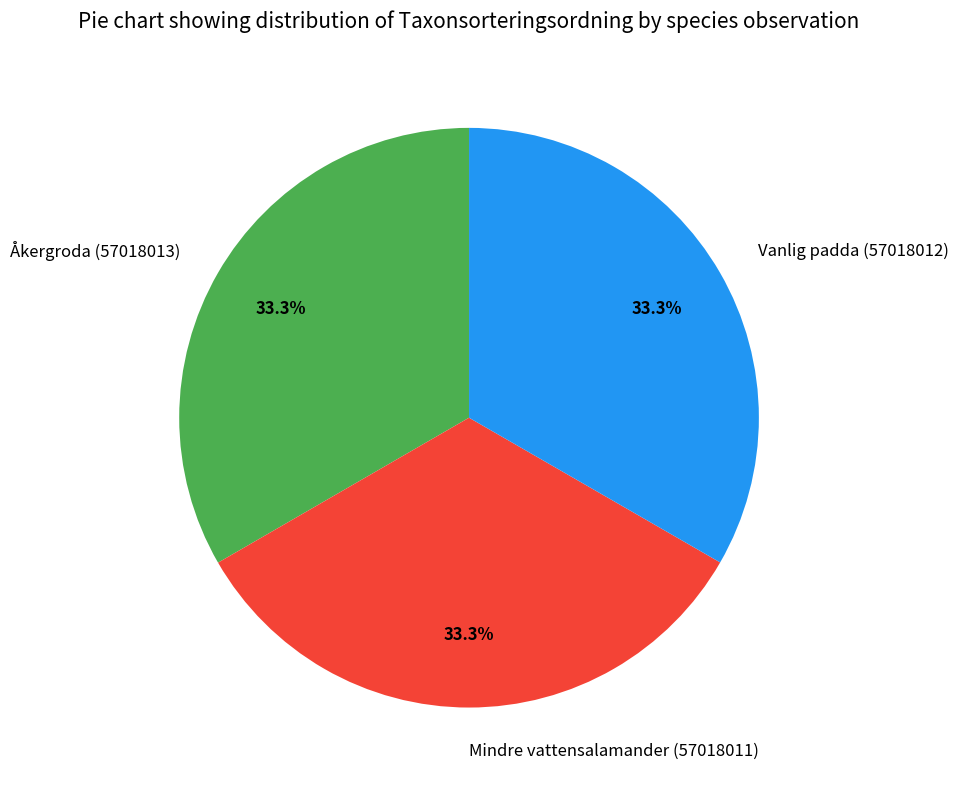

How many slices are in this pie chart?

3